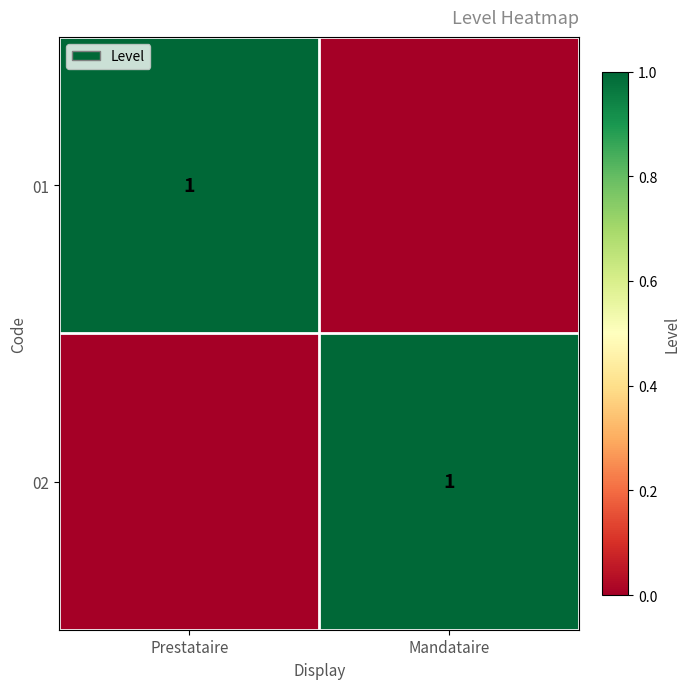

Is it true that 02 equals 1 at Mandataire?

True